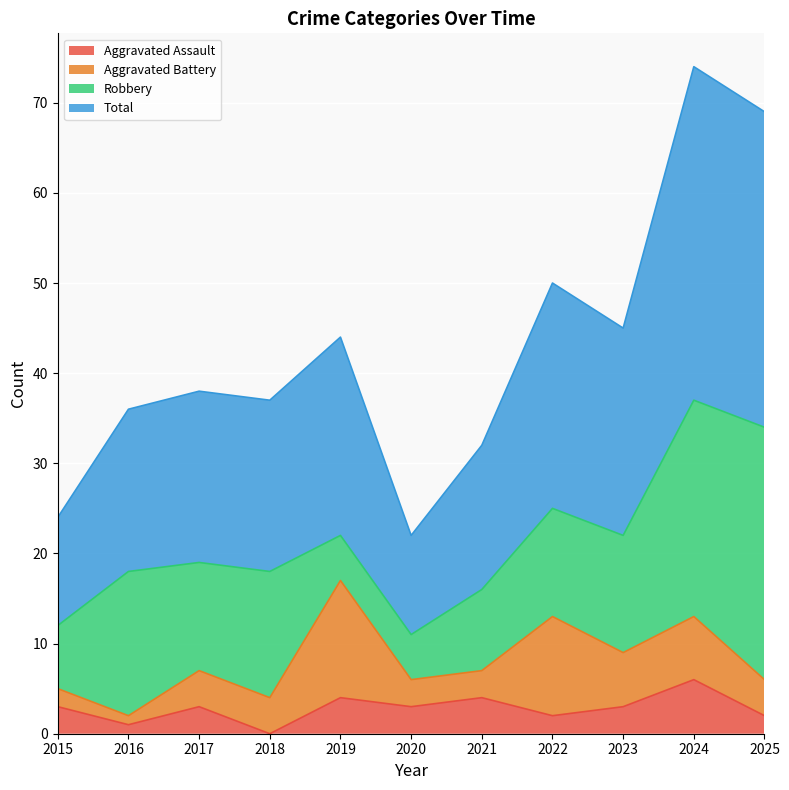

Which label corresponds to the smallest value in the chart?

2018